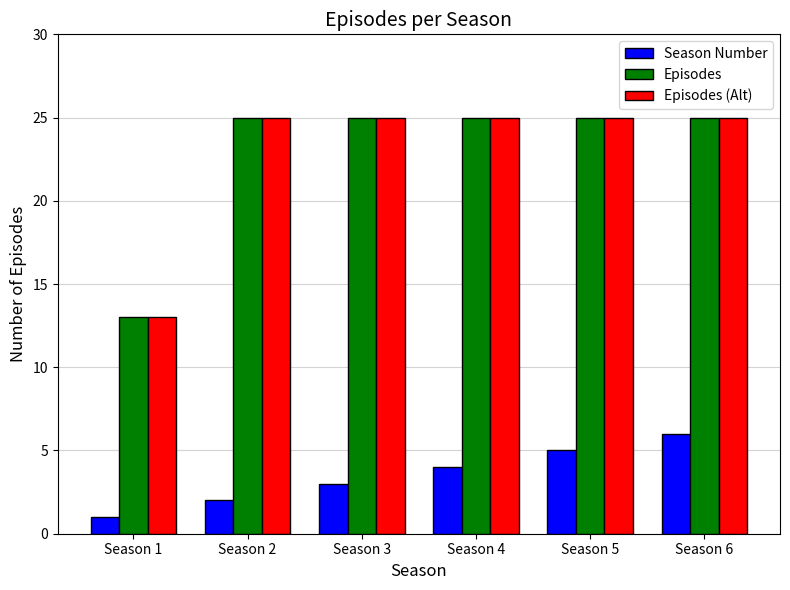

How many Season Number values are between 2 and 5?

4